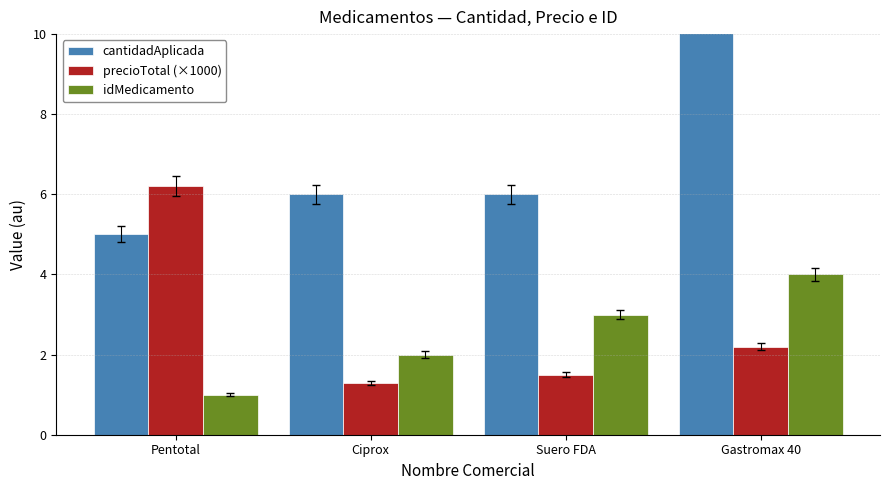

Which category has the lowest value in the cantidadAplicada series?

Pentotal